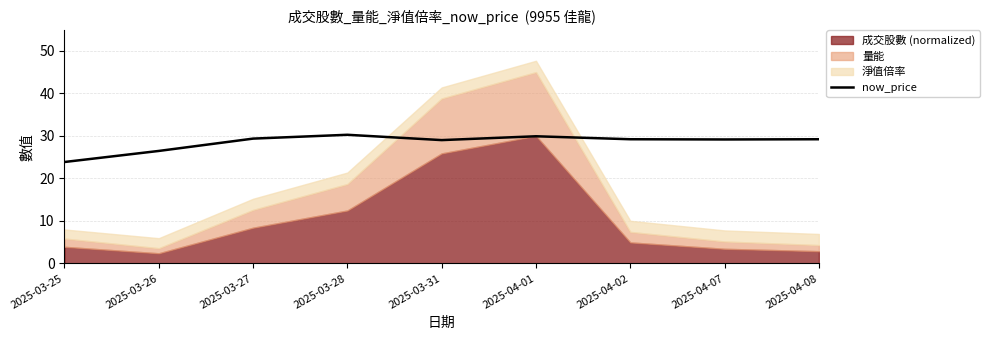

Is it true that the value at 2025-04-01 is 8.1?

False